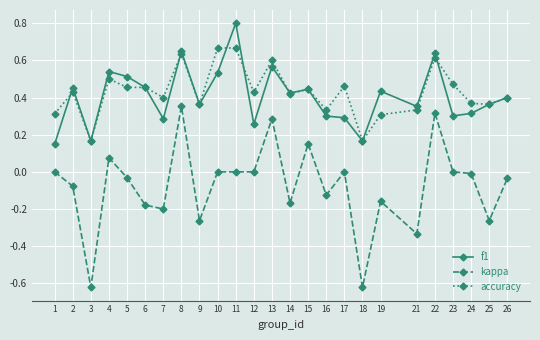

True or false: accuracy has a value of 0.2 at 24.

False